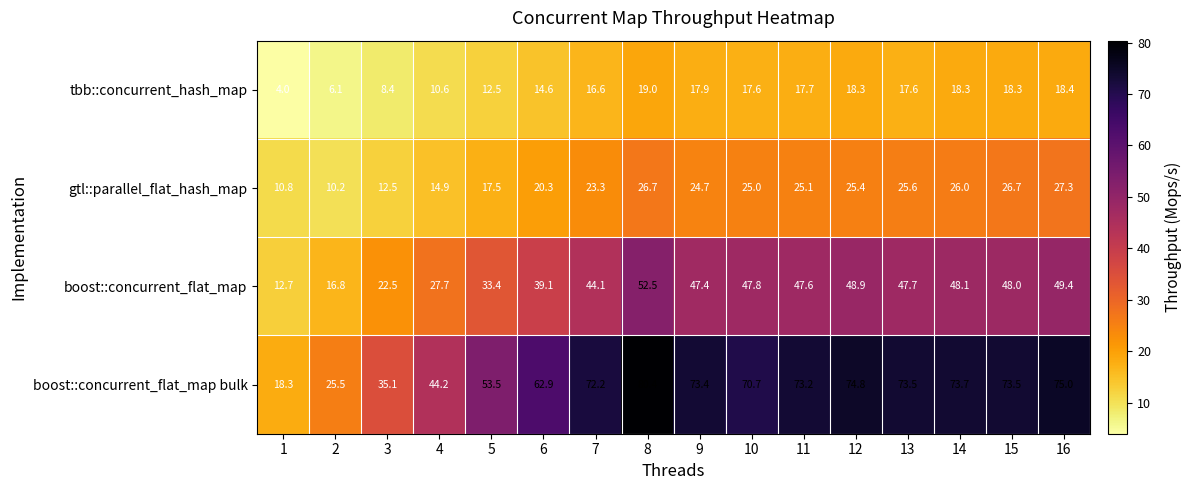

At which label is boost::concurrent_flat_map closest to 32?

5